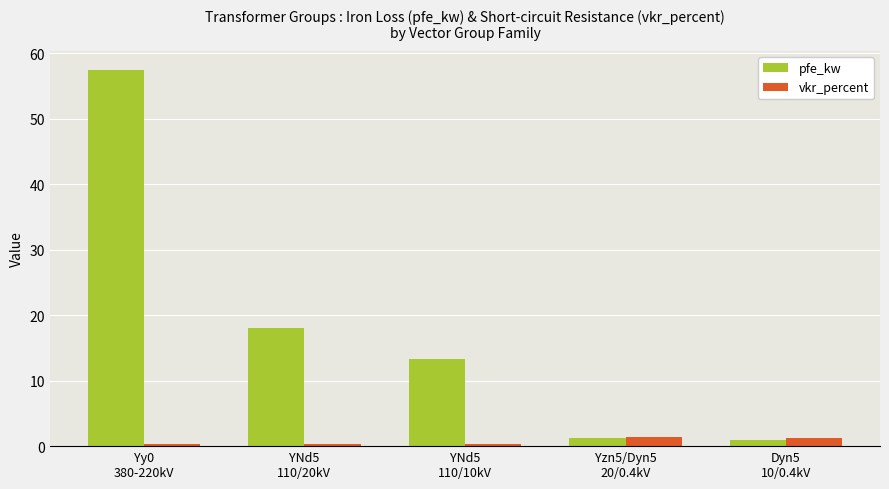

What is the maximum value shown in the chart?

57.5